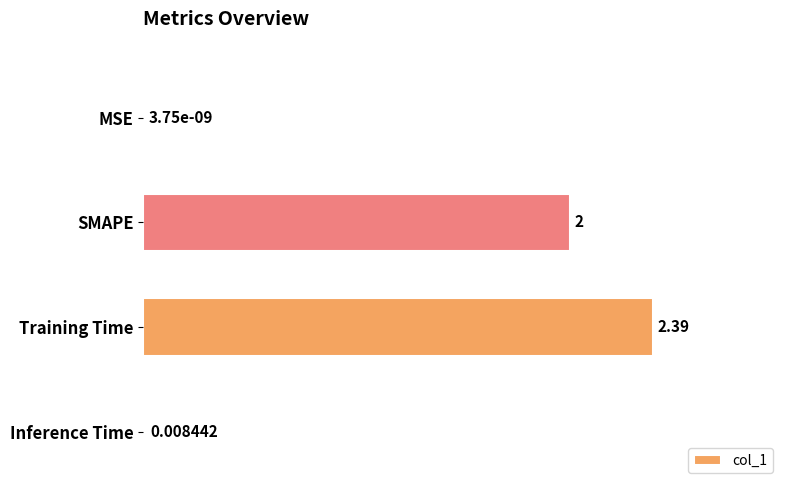

Where is the data nearest to the value 1?

Inference Time